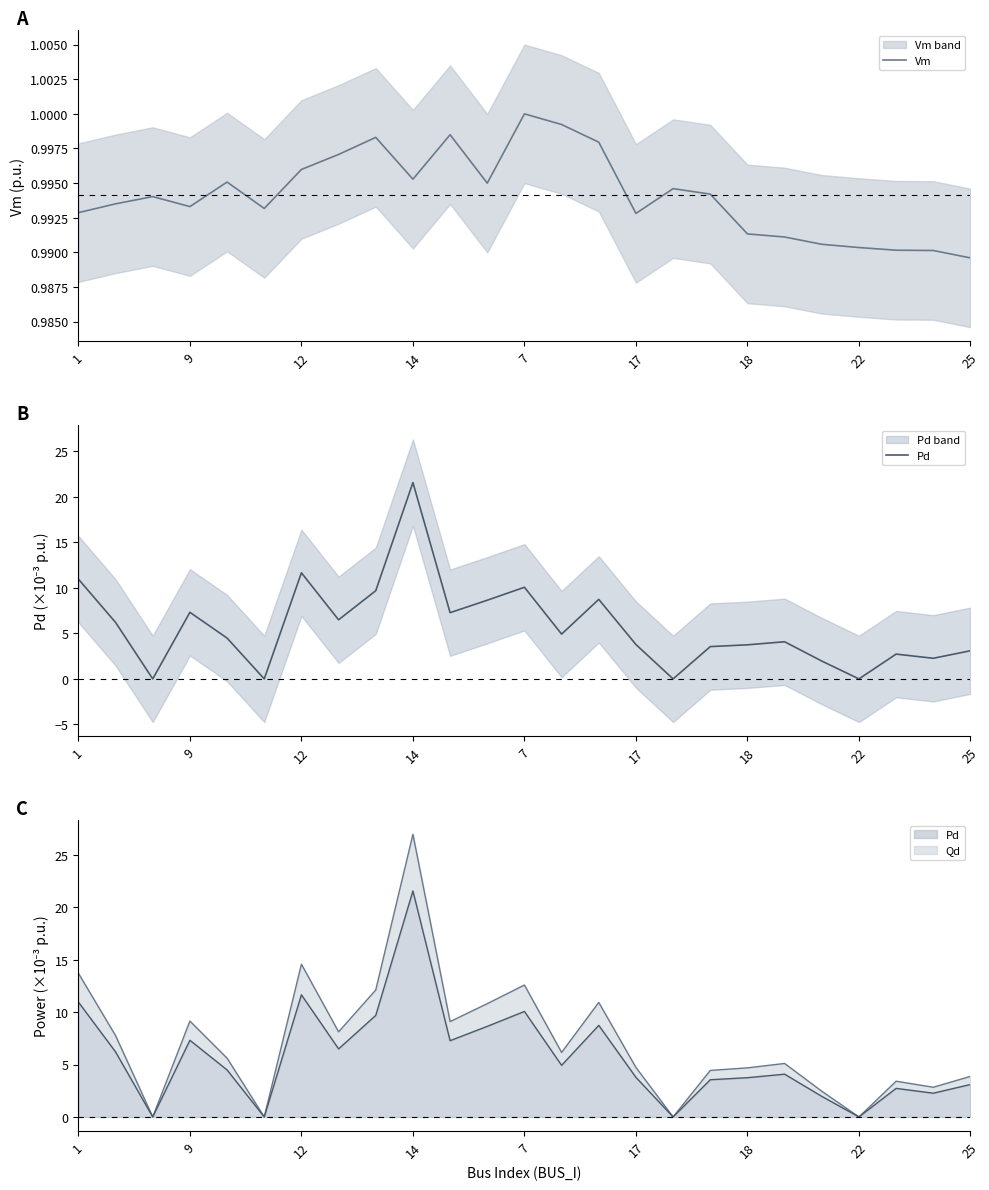

At which label does Pd first exceed 4?

1